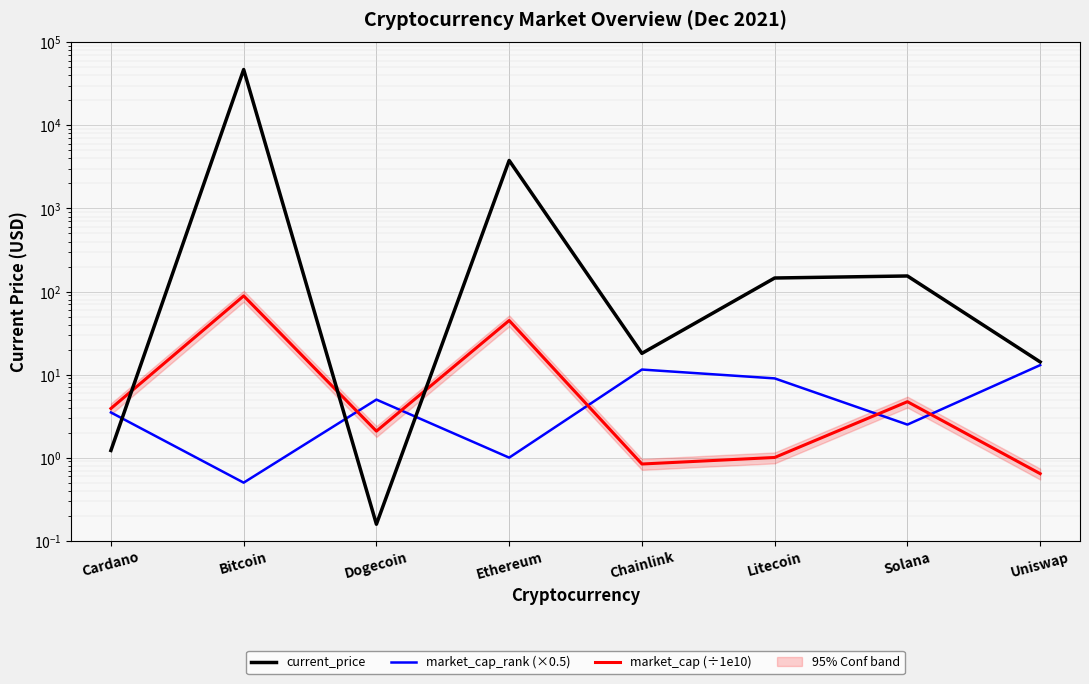

Reading left to right, extract all data points from this chart.

current_price: Cardano=1.2	Bitcoin=47061.0	Dogecoin=0.2	Ethereum=3785.1	Chainlink=18.0	Litecoin=145.5	Solana=153.9	Uniswap=14.2
market_cap_rank (×0.5): Cardano=3.5	Bitcoin=0.5	Dogecoin=5.0	Ethereum=1.0	Chainlink=11.5	Litecoin=9.0	Solana=2.5	Uniswap=13.0
market_cap (÷1e10): Cardano=3.9	Bitcoin=88.6	Dogecoin=2.1	Ethereum=44.8	Chainlink=0.8	Litecoin=1.0	Solana=4.7	Uniswap=0.6